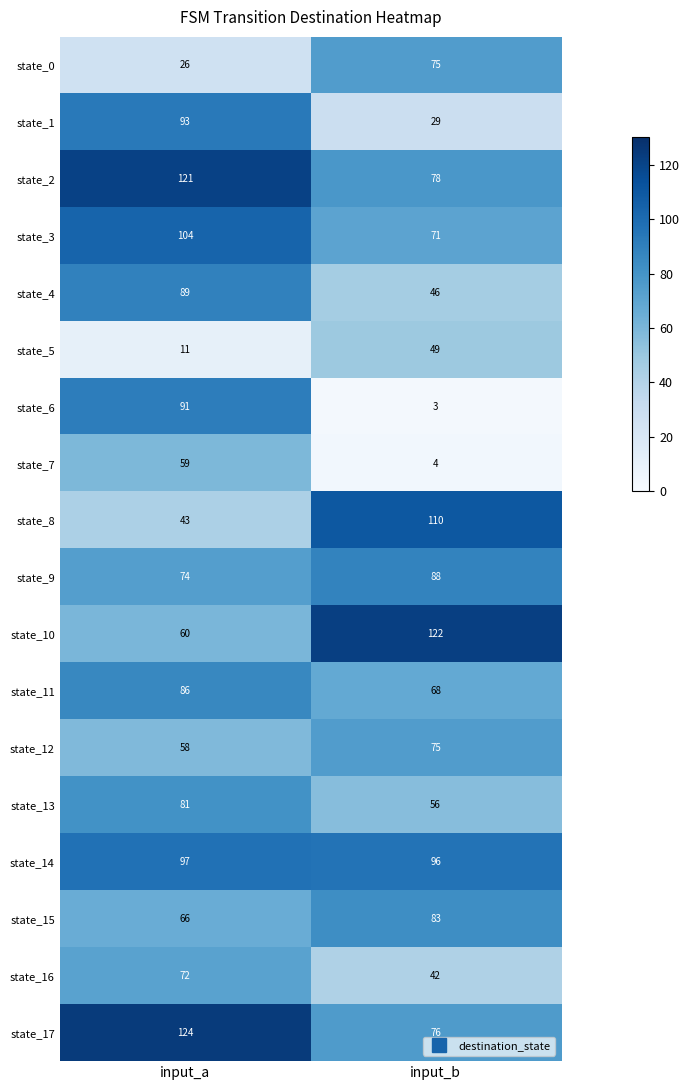

What is the spread (max minus min) of values at input_b?

119